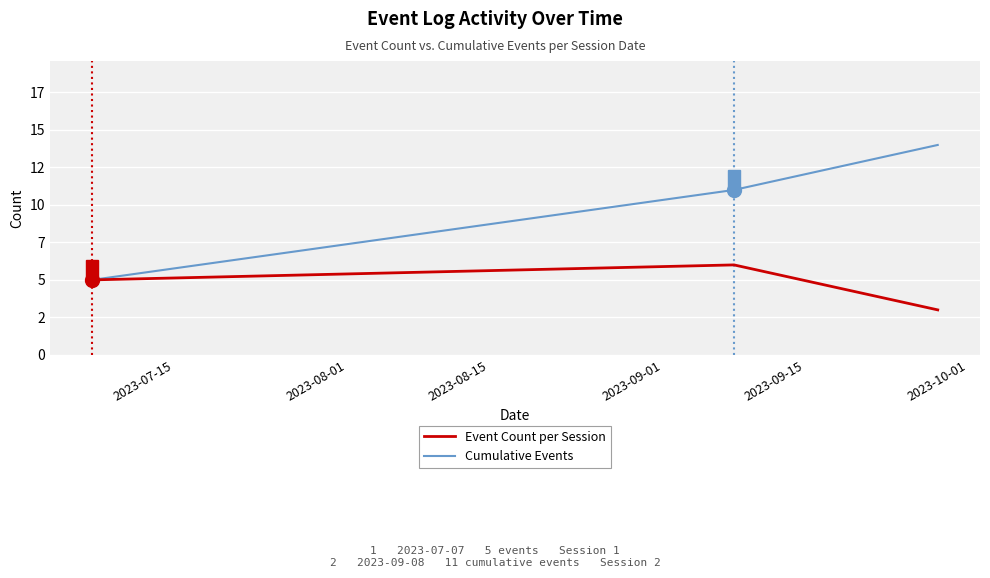

Does the chart display data point markers on the line(s)?

No